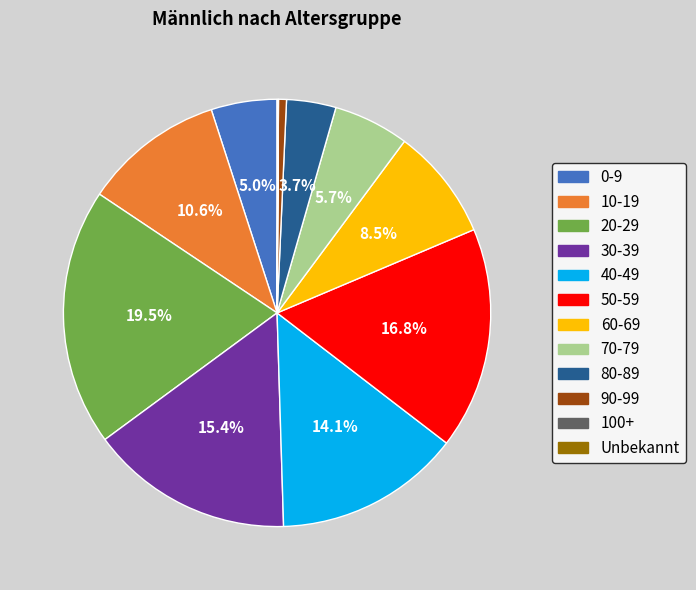

Is it true that 60-69 is 22% of the pie?

False